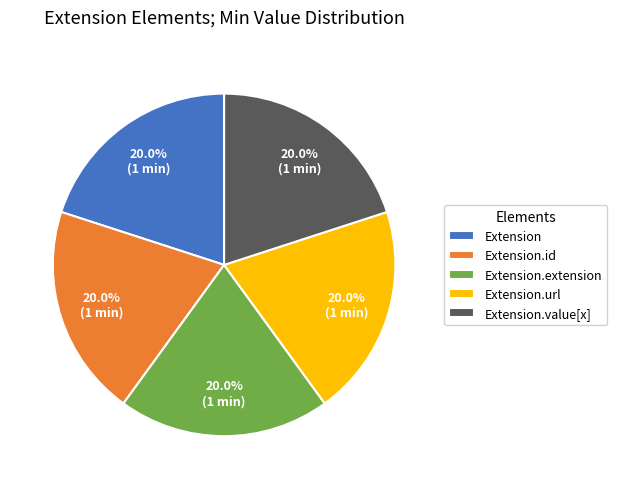

Count the number of slices in the pie.

5